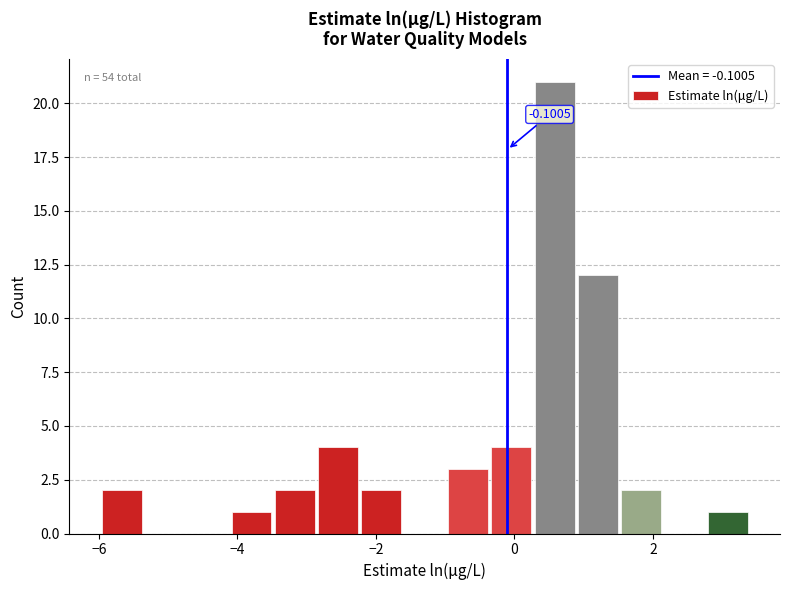

Around what value on the x-axis is the tallest bar? Give the approximate position of its centre, as read against the axis.

0.6